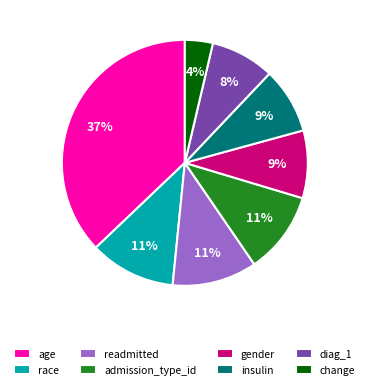

Which slice is the smallest?

change